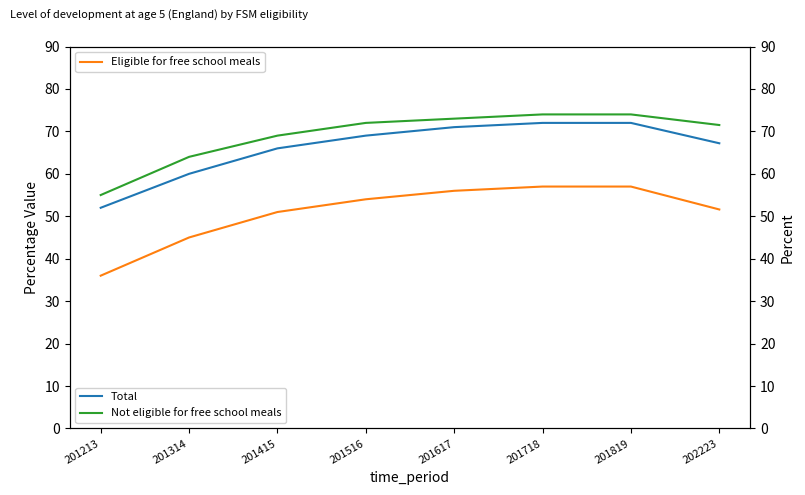

Reading right to left, extract all data points from this chart.

Eligible for free school meals: 202223=51.6	201819=57.0	201718=57.0	201617=56.0	201516=54.0	201415=51.0	201314=45.0	201213=36.0
Total: 202223=67.2	201819=72.0	201718=72.0	201617=71.0	201516=69.0	201415=66.0	201314=60.0	201213=52.0
Not eligible for free school meals: 202223=71.5	201819=74.0	201718=74.0	201617=73.0	201516=72.0	201415=69.0	201314=64.0	201213=55.0